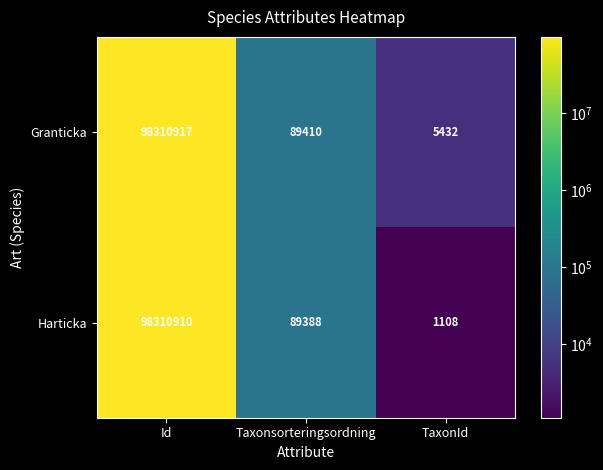

What is the sum of all Harticka values?

98401406